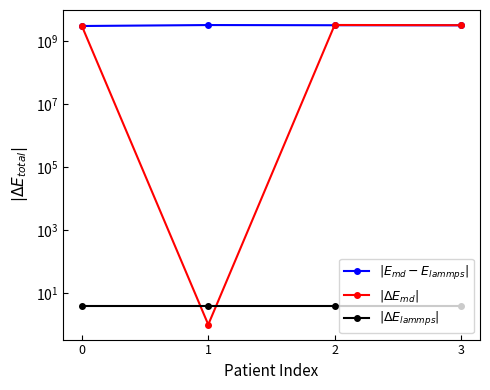

True or false: $|\Delta E_{md}|$ has more than 0 points higher than both neighbors.

True